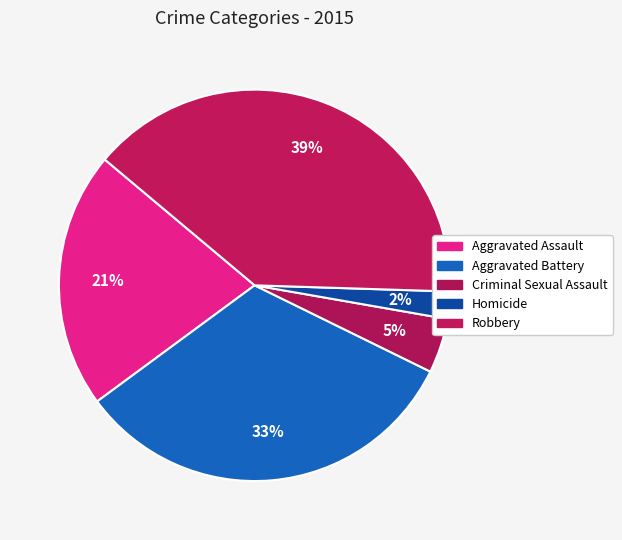

Is there a majority slice in this chart?

No